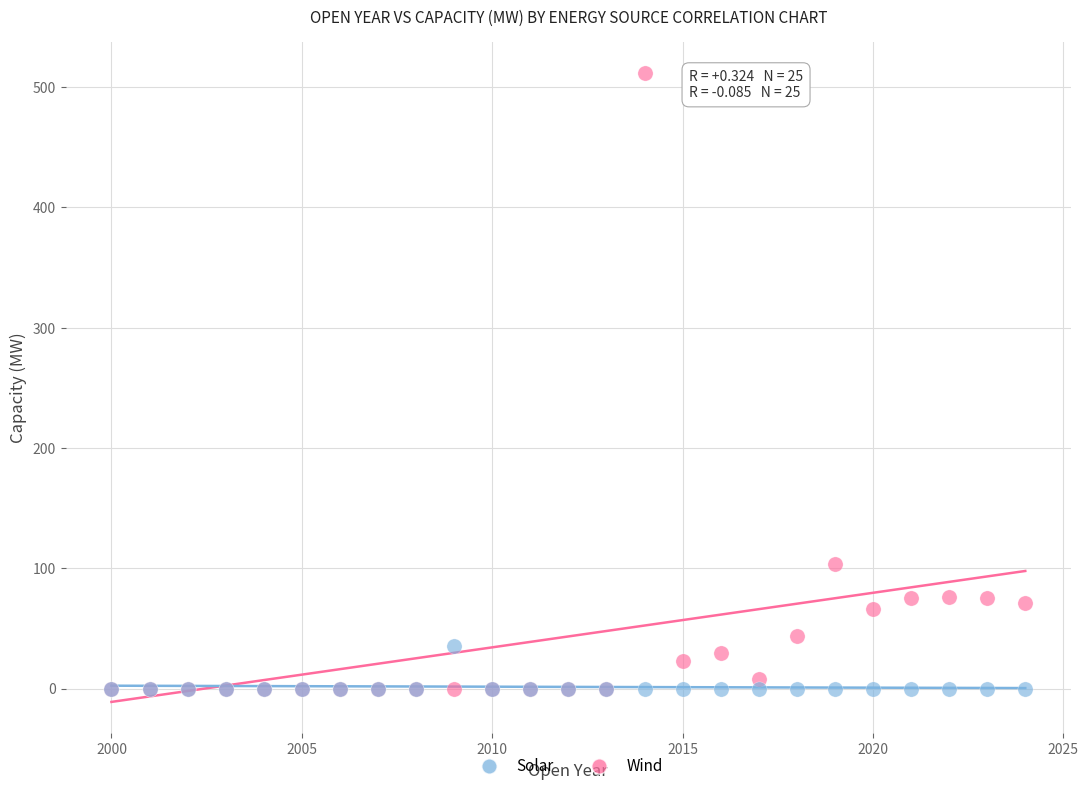

What are all the series names shown in the legend?

Solar, Wind